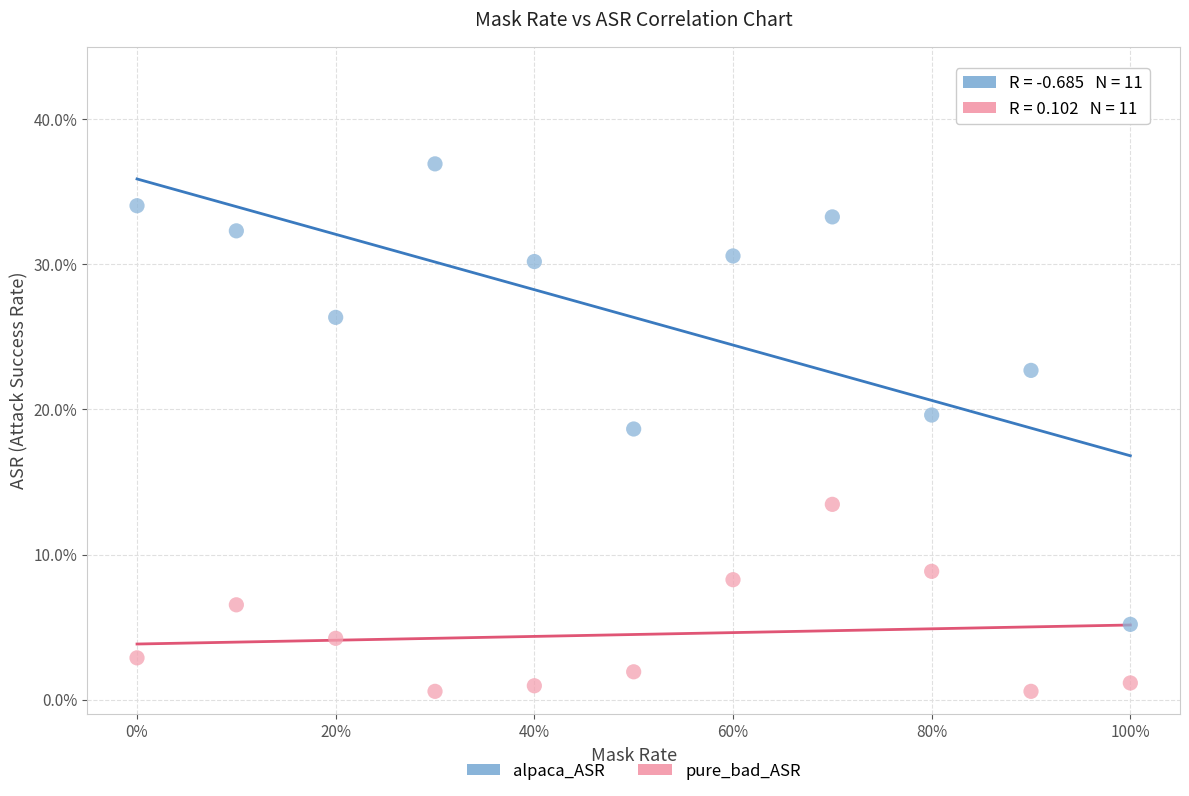

What are all the series names shown in the legend?

alpaca_ASR, pure_bad_ASR